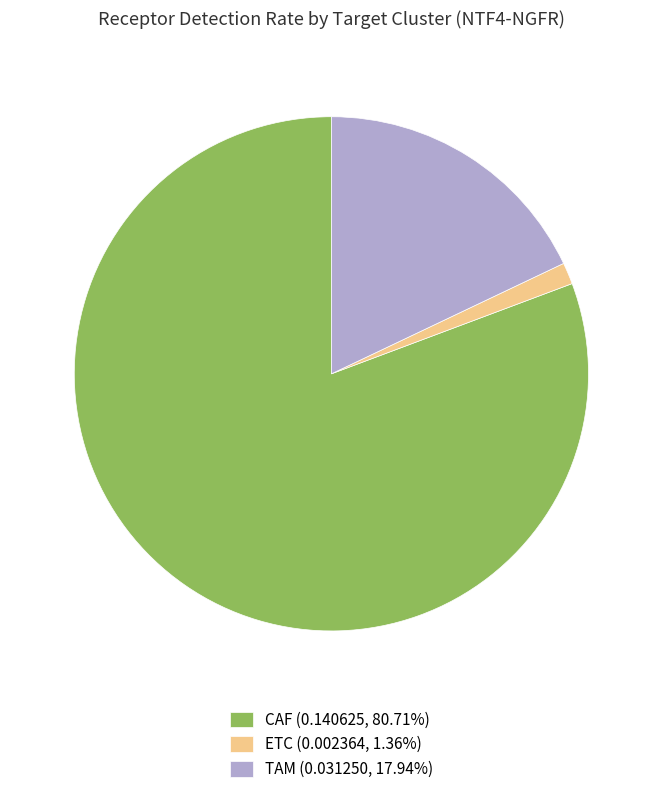

The ETC slice represents 11% of the pie. True or false?

False